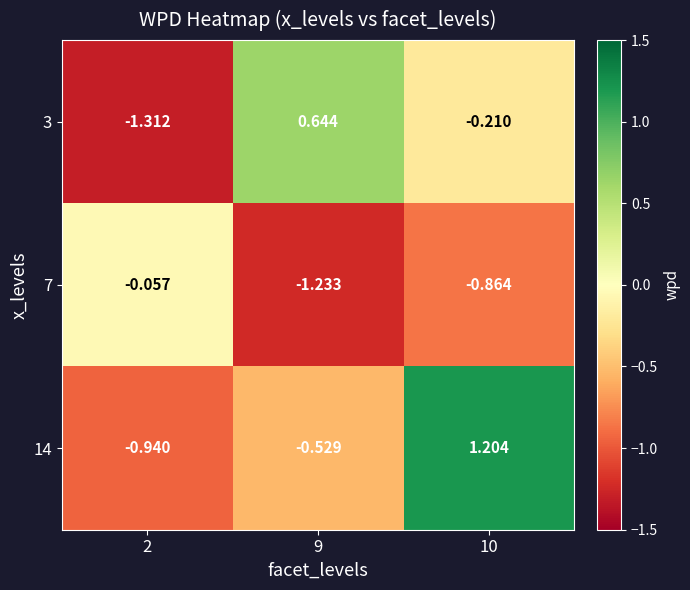

Is the value of 7 at 10 greater than the value of 14 at 10?

No